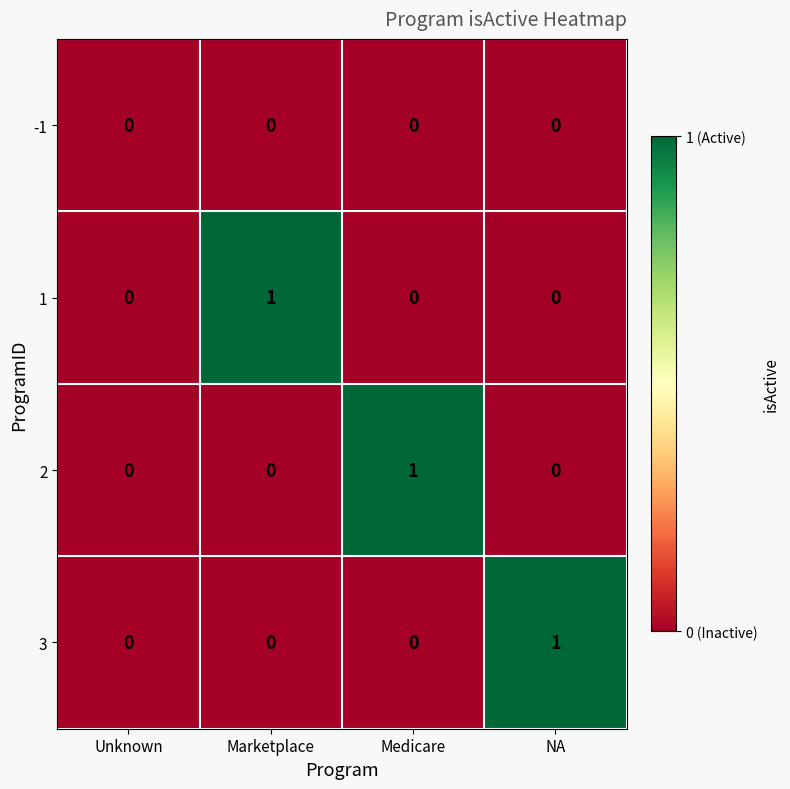

How many 3 values are between 0 and 1?

4